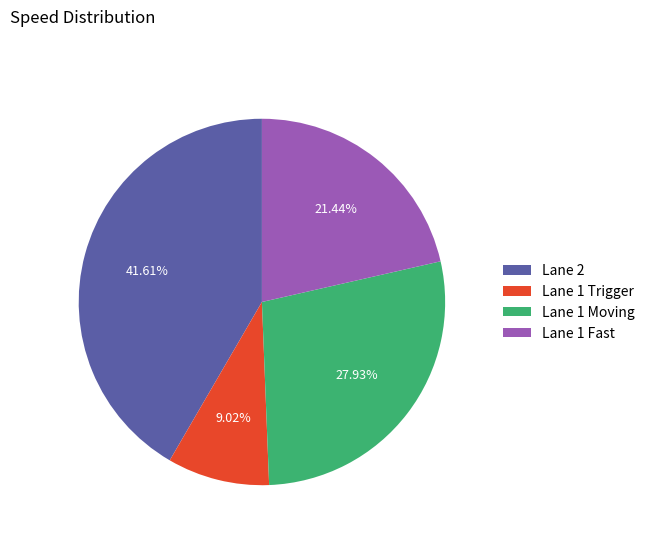

What is the ratio of the value at Lane 2 to the value at Lane 1 Fast?

1.9